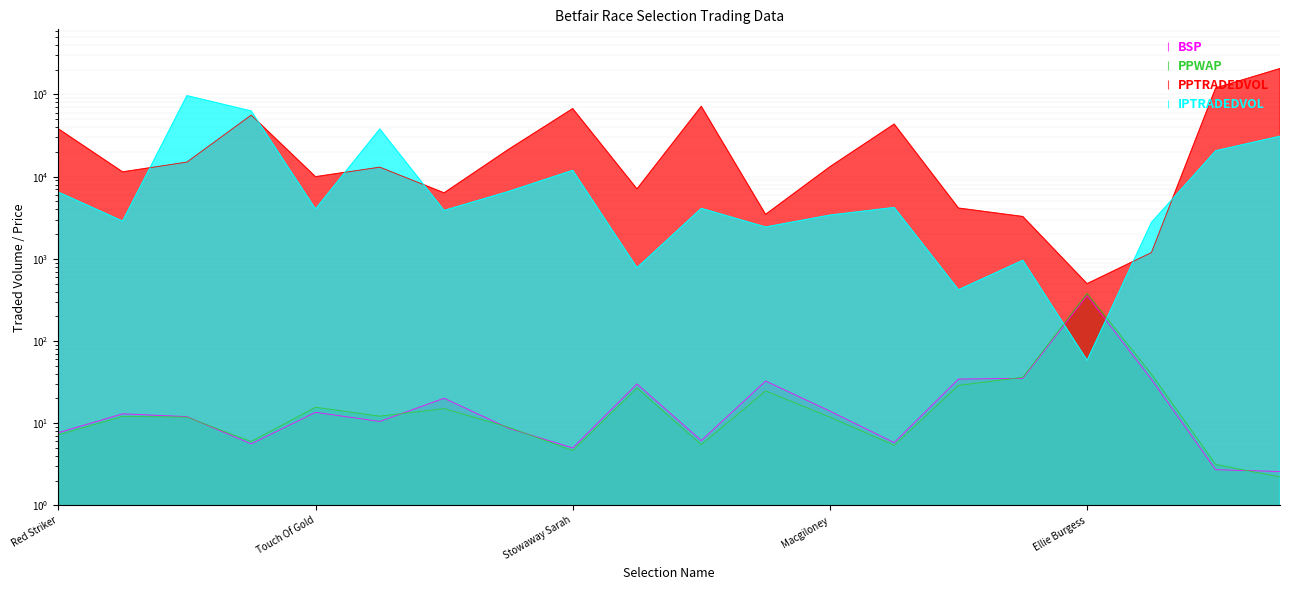

At All The Angels, list the series in order from smallest to largest.

BSP, PPWAP, PPTRADEDVOL, IPTRADEDVOL